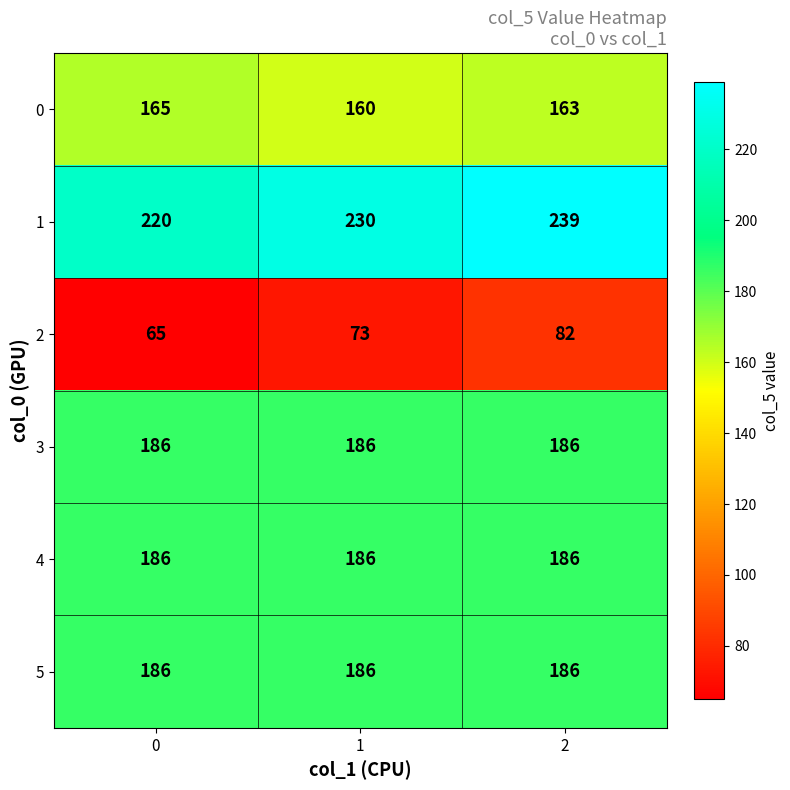

Is the value of 0 at 1 greater than the value of 5 at 0?

No